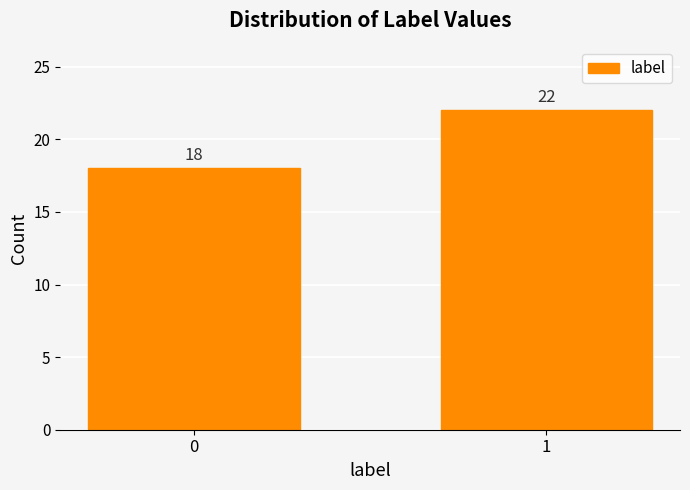

Reading left to right, transcribe all the data shown in this chart.

18	22